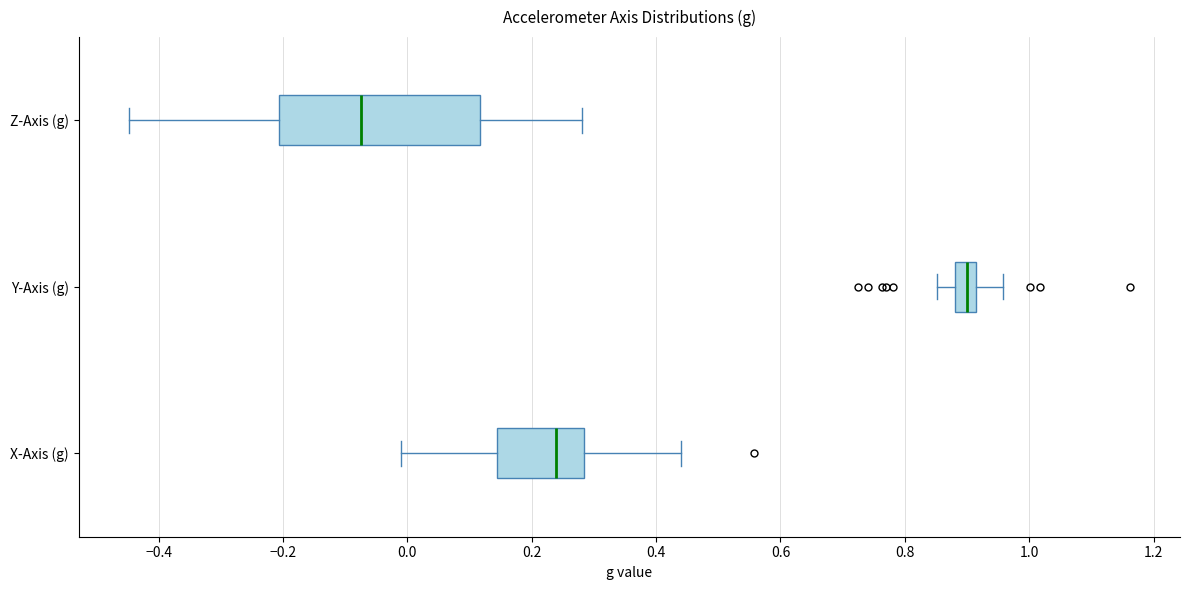

Which box has the furthest to the right median line?

Y-Axis (g)